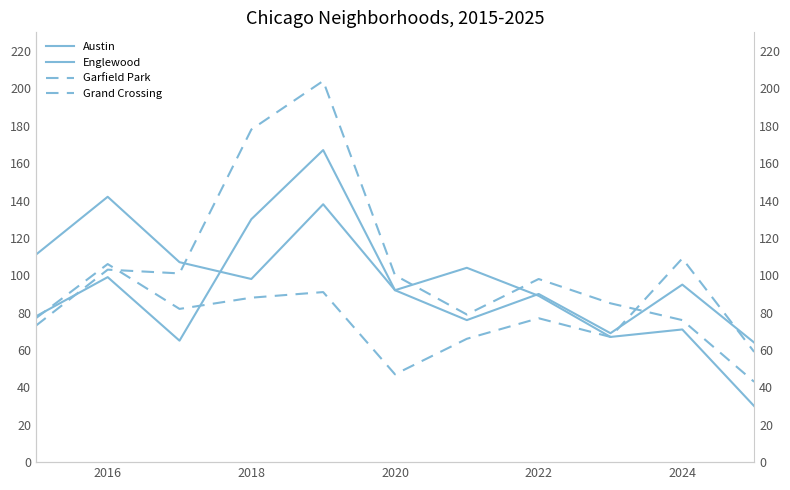

Is the value of Englewood at 2024 greater than the value of Austin at 2020?

Yes